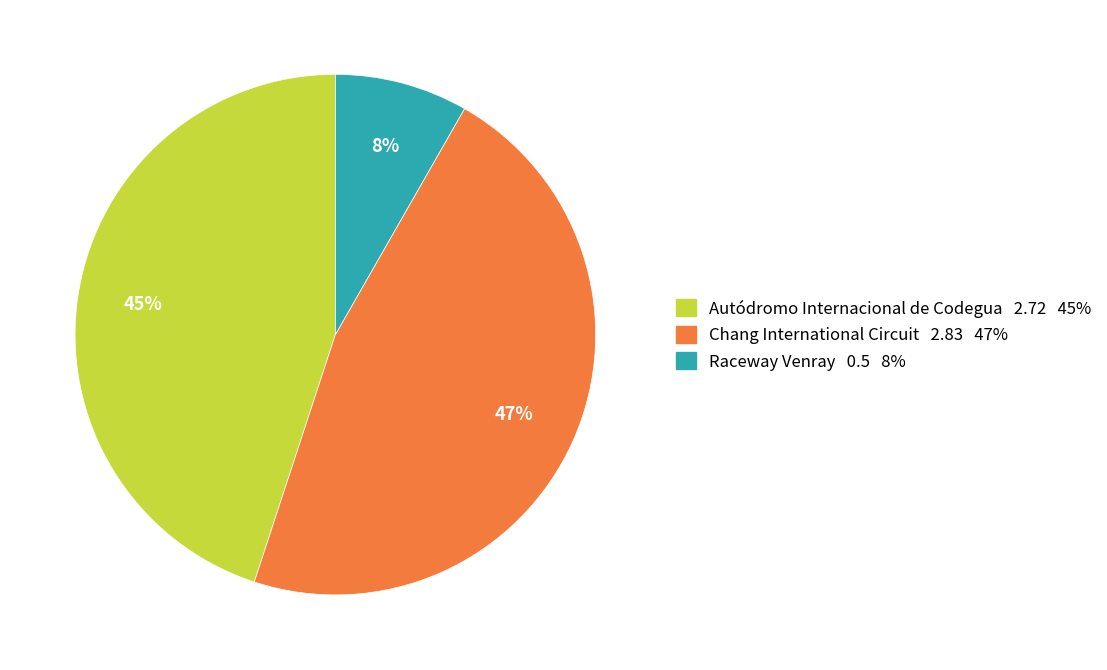

Do Chang International Circuit and Raceway Venray together represent more than half of the pie?

Yes